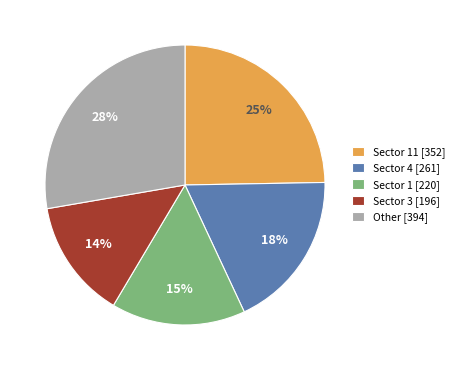

True or false: Sector 11 [352] accounts for 16% of the total.

False